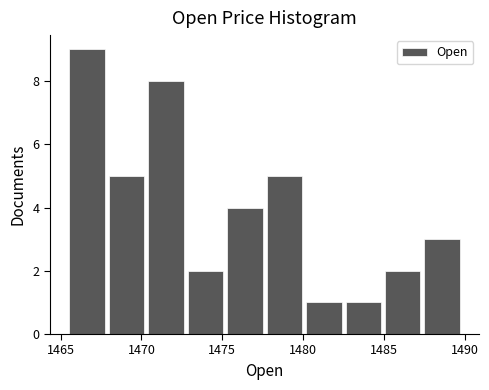

What is the height of the bar covering 1482.5 to 1485.0 on the x-axis? Neither the bar edges nor the heights are printed on the chart, so give them approximately, as read against the axes.

1